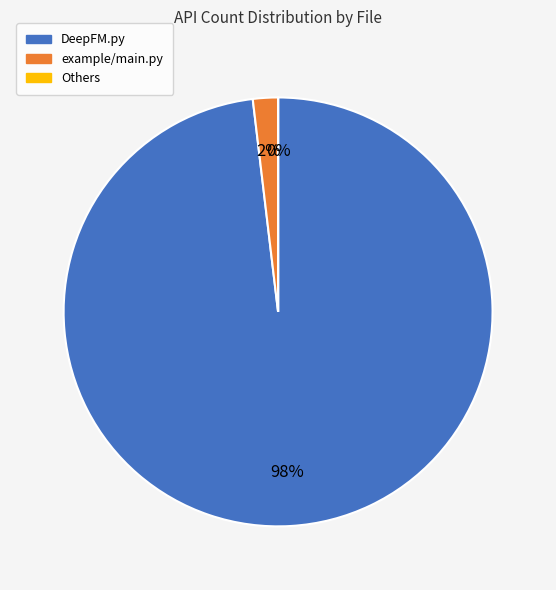

Is there a majority slice in this chart?

Yes